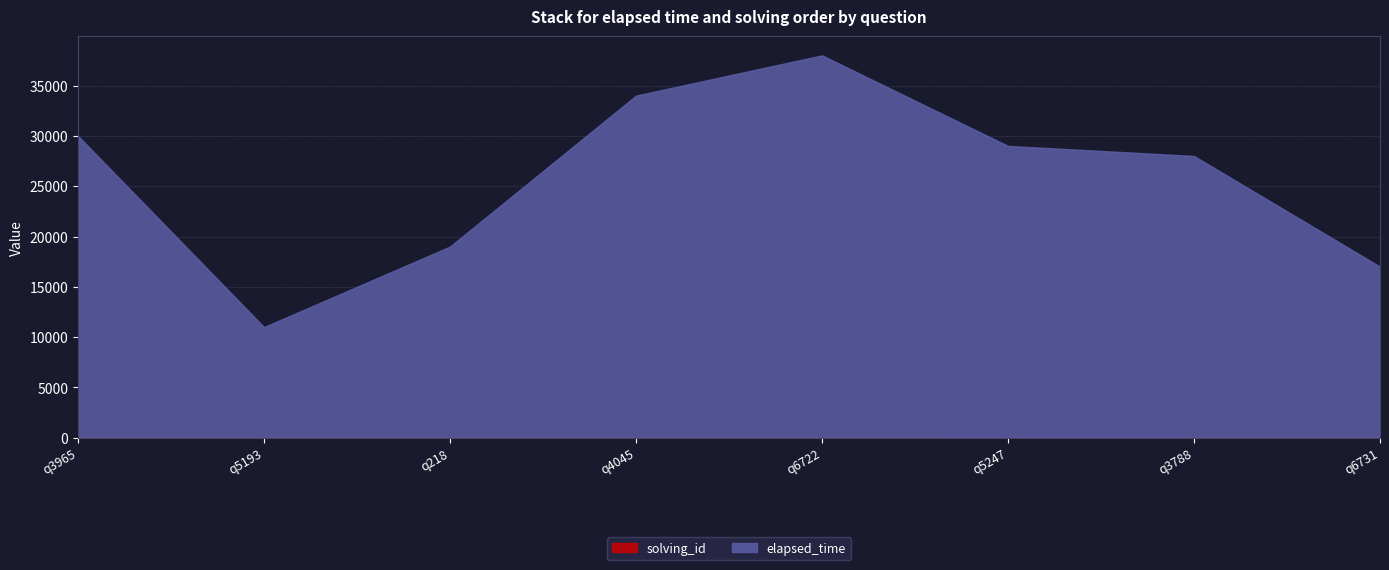

Which has a higher value, q3788 or q3965?

q3788